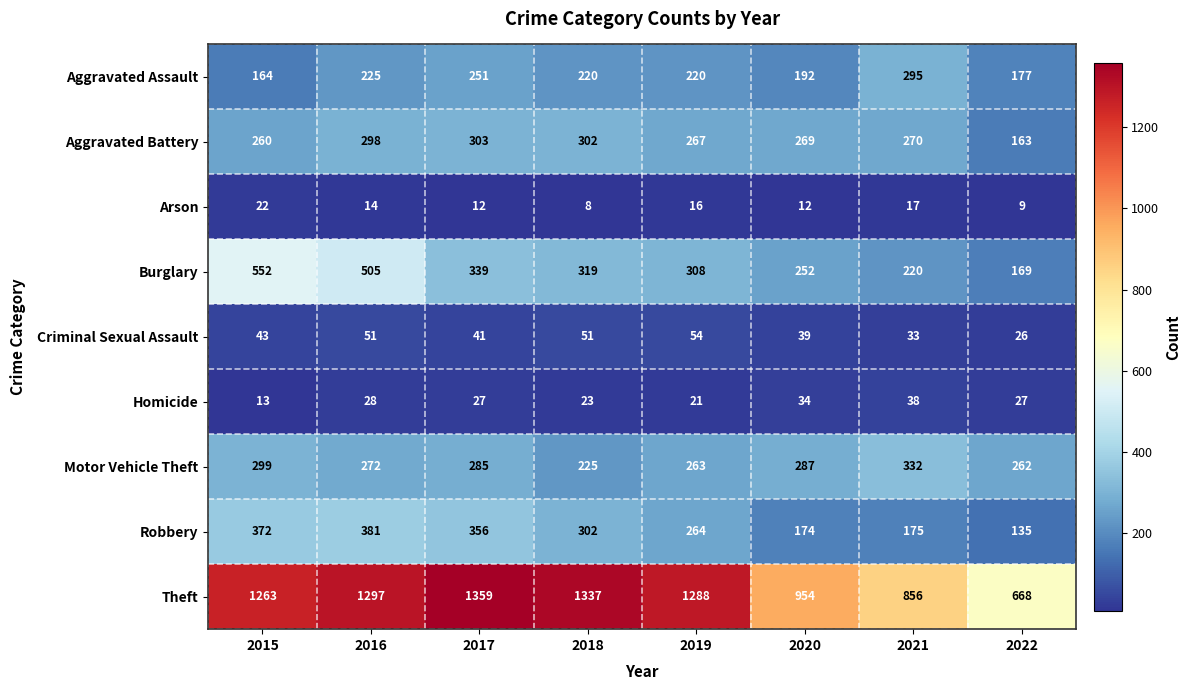

List the series in order of their peak value, highest first.

Theft, Burglary, Robbery, Motor Vehicle Theft, Aggravated Battery, Aggravated Assault, Criminal Sexual Assault, Homicide, Arson